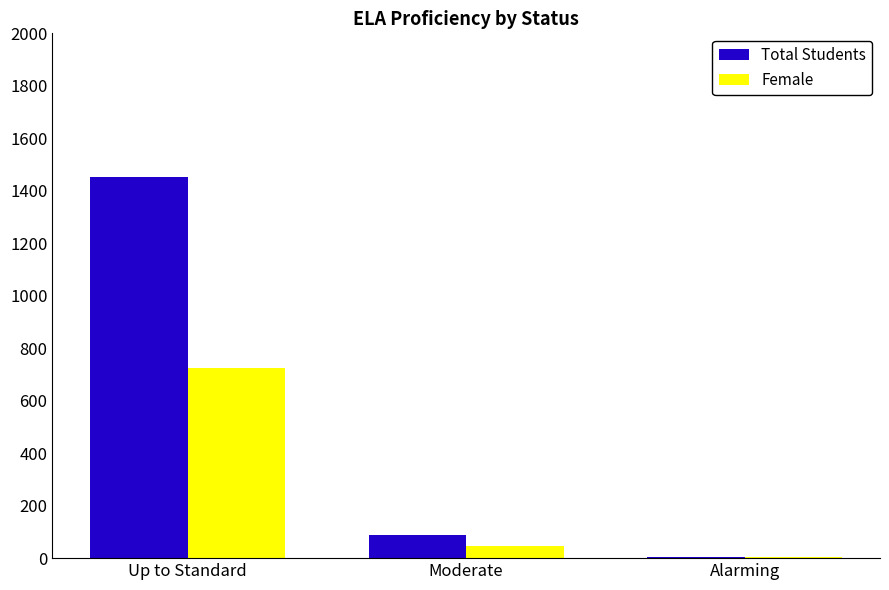

True or false: Total Students has a value of 6 at Alarming.

True